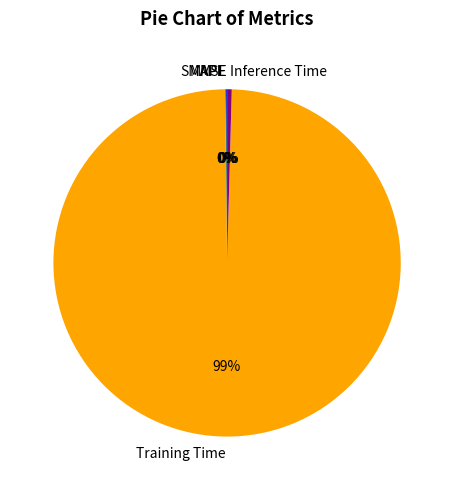

Does any single category account for the majority?

Yes